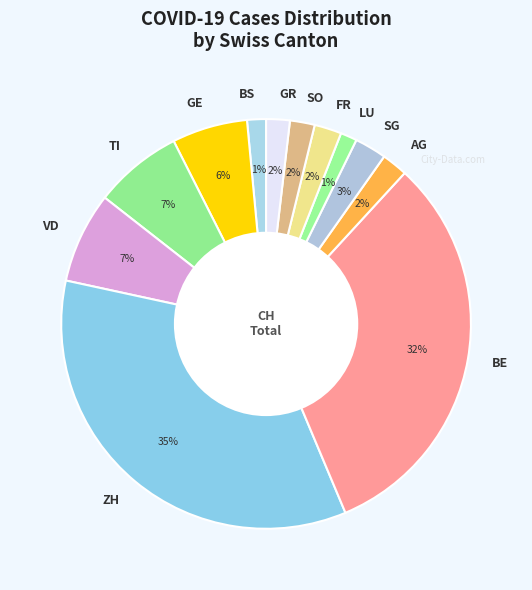

Between SO and BE, which is larger?

BE